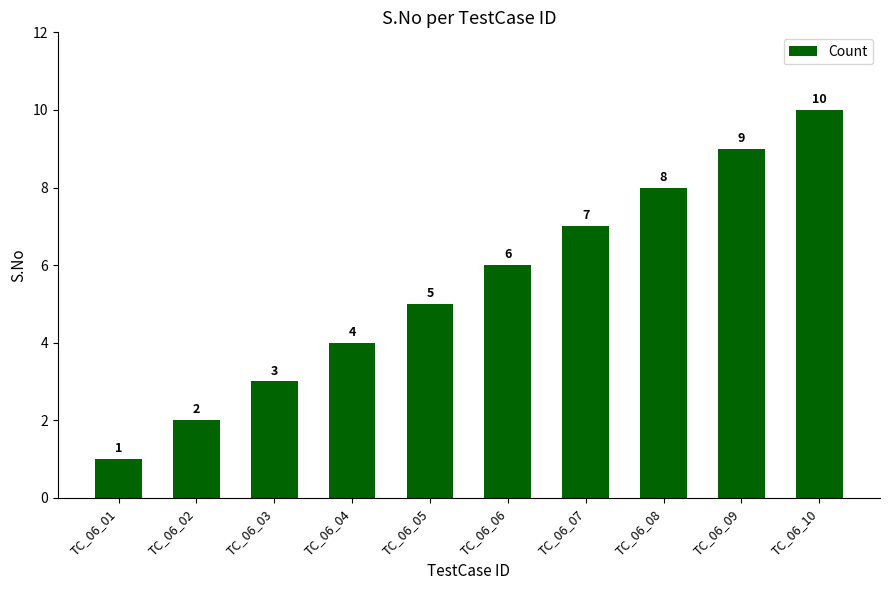

What is the change in value from TC_06_01 to TC_06_08?

+7